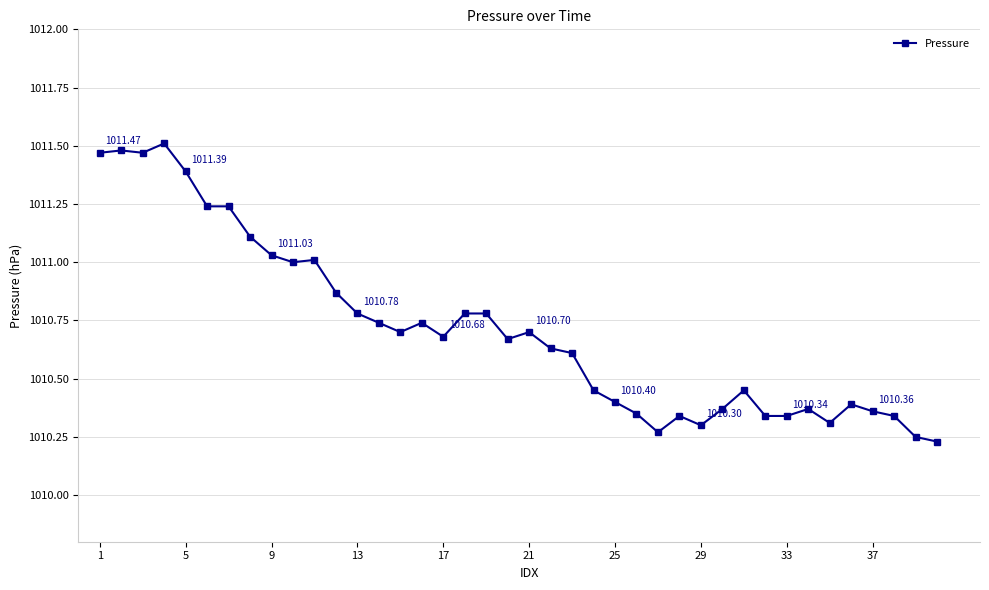

True or false: the data has more than 0 interior local peaks.

True